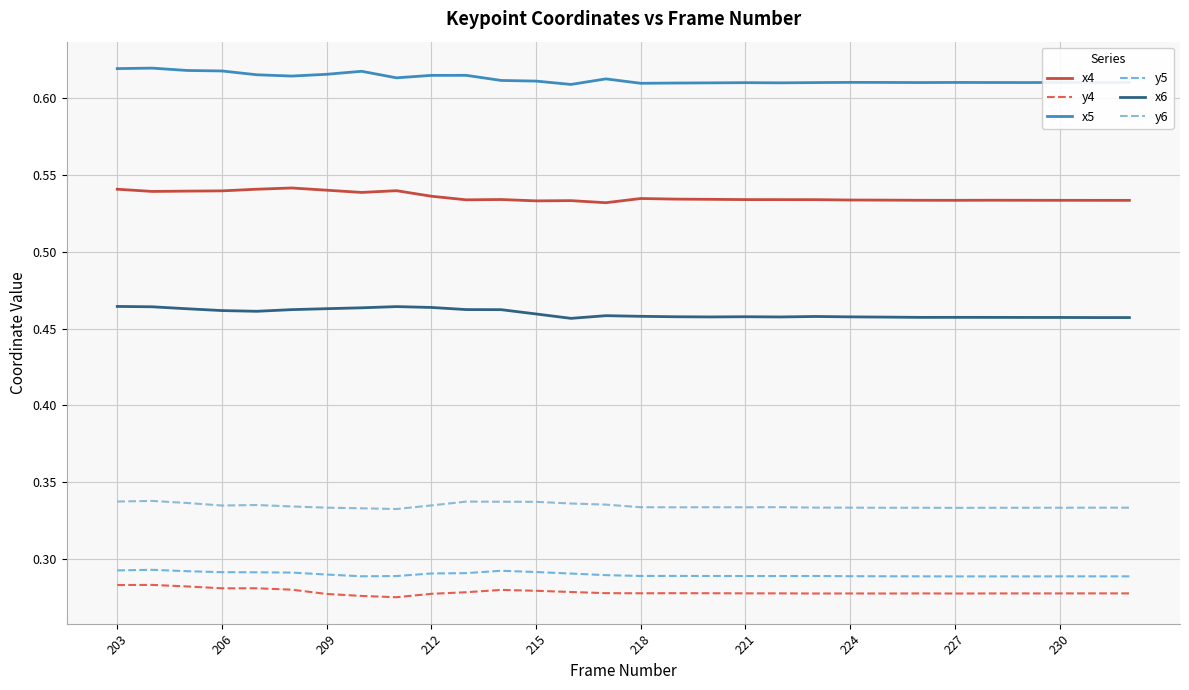

Which series has the widest spread of values?

x5